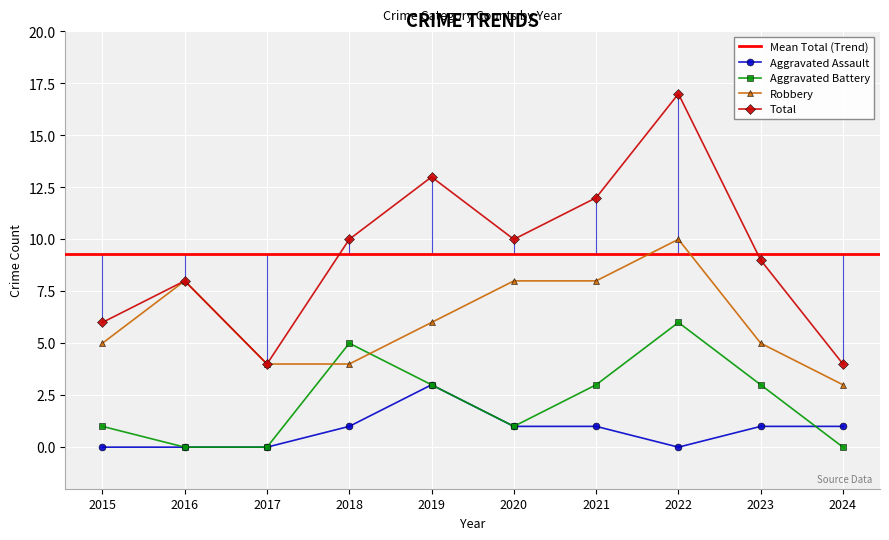

What is the total value across all series at 2018?

20